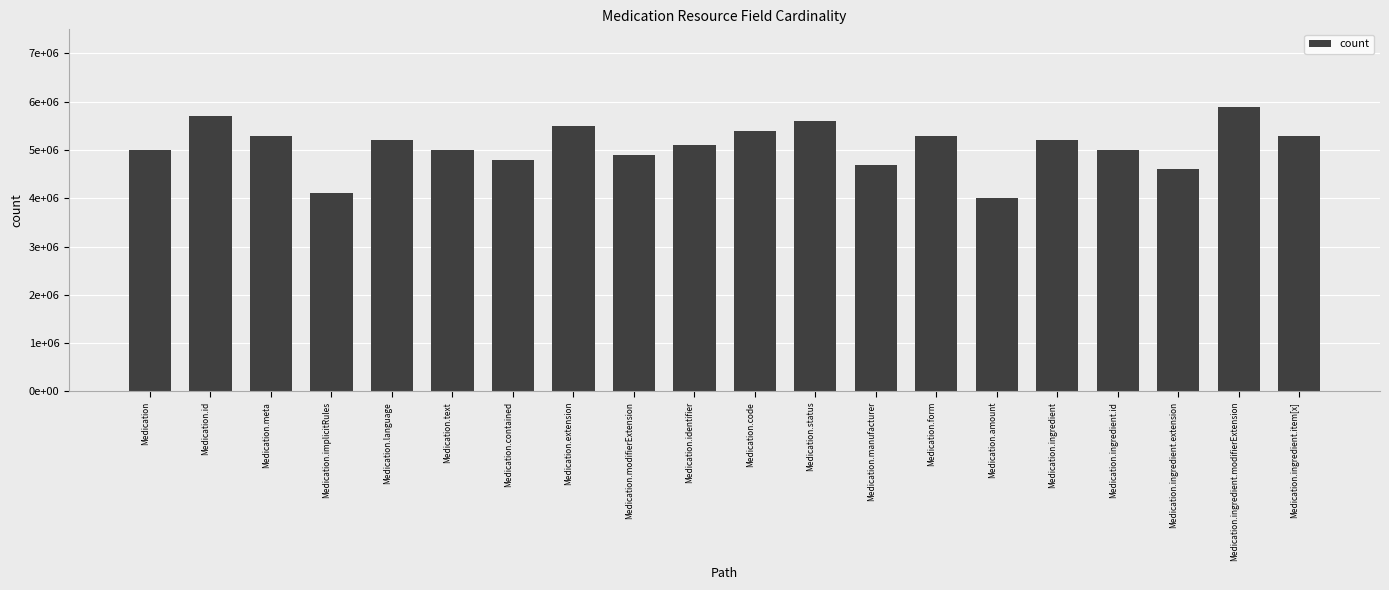

Does the chart contain stacked bars?

No